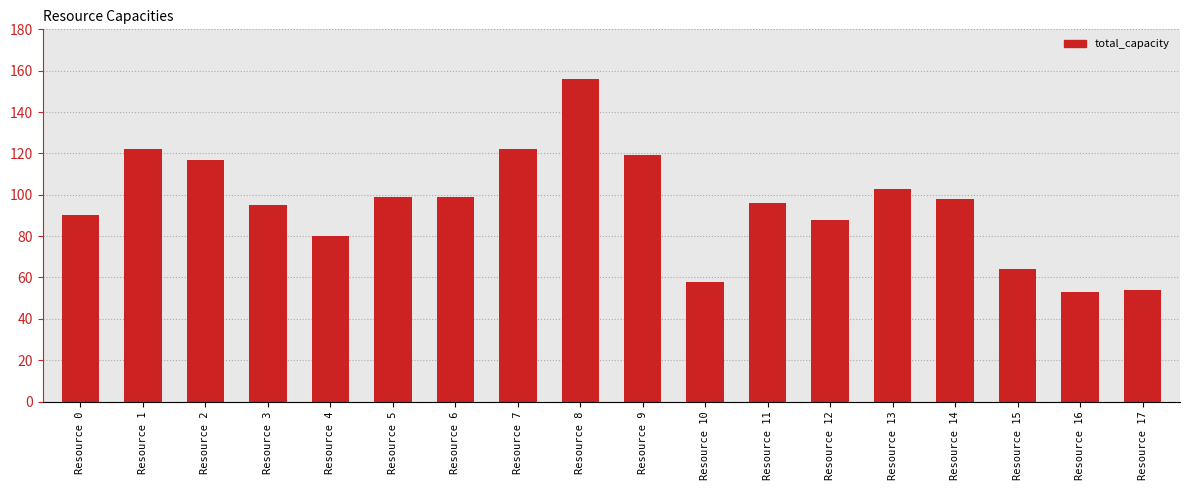

What is the sum of all values?

1713